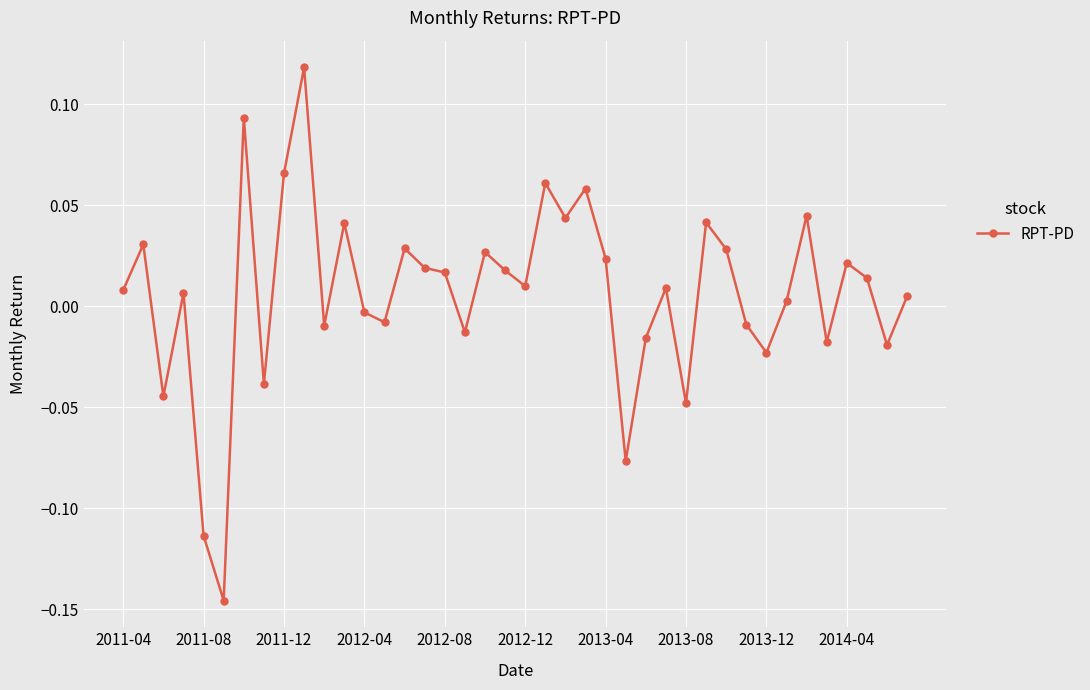

True or false: there are more than 2 points higher than both neighbors.

True